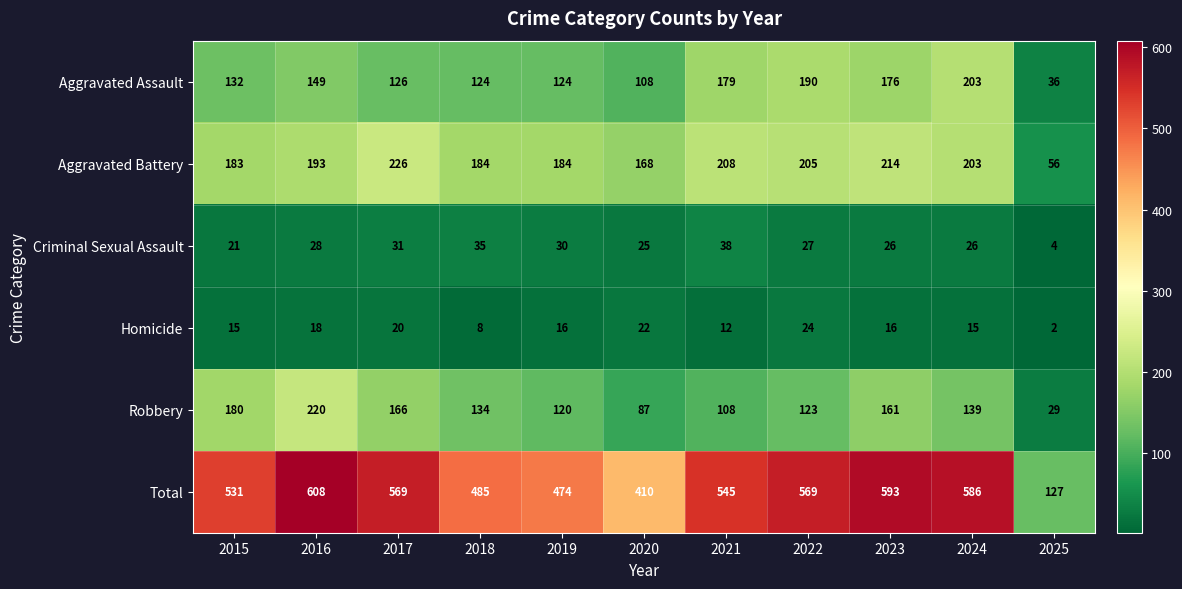

At 2017, list the series in order from largest to smallest.

Total, Aggravated Battery, Robbery, Aggravated Assault, Criminal Sexual Assault, Homicide